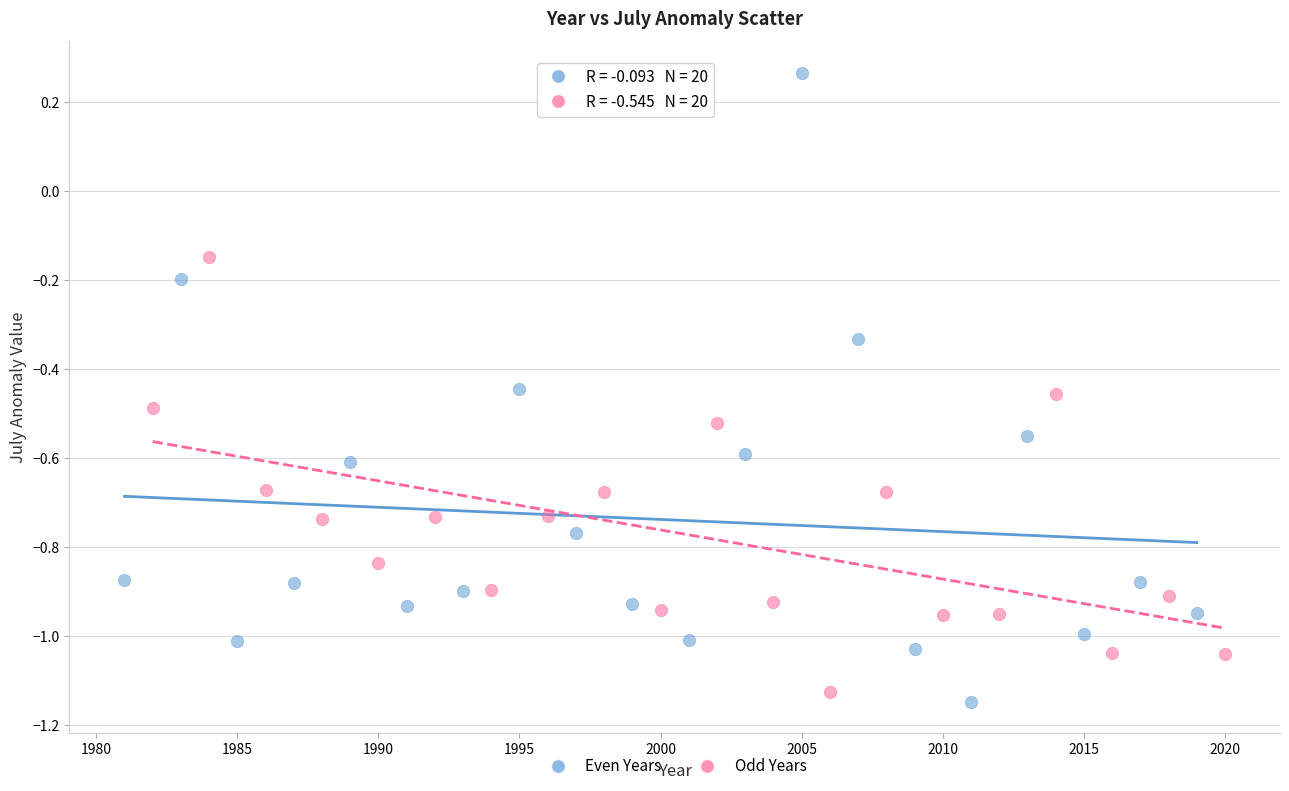

Which series contains the highest Y value?

Even Years